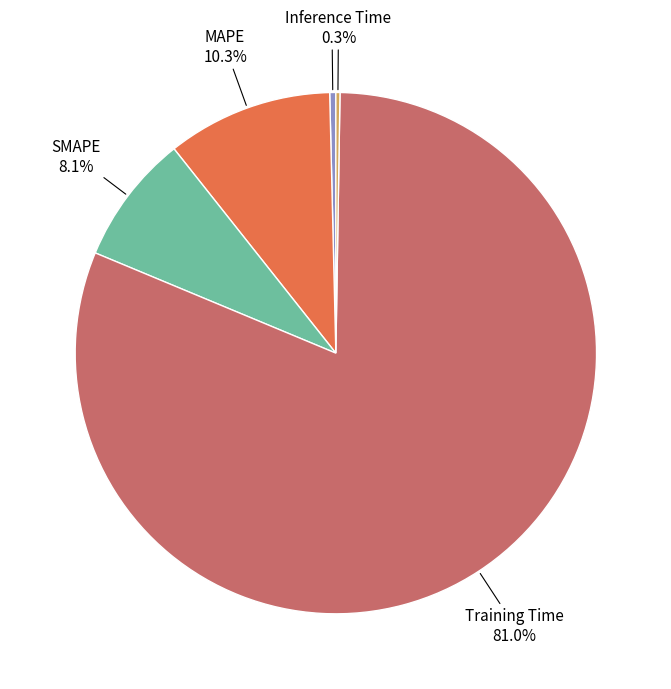

True or false: SMAPE accounts for 8% of the total.

True